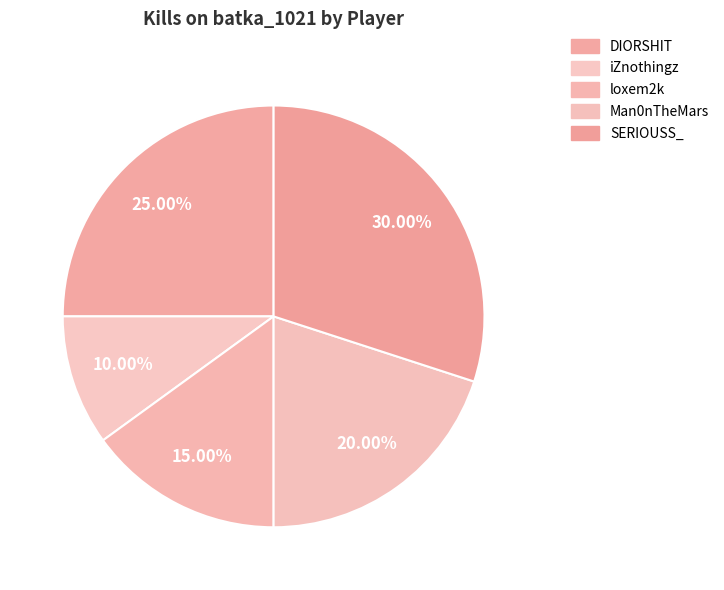

How many segments does this pie chart have?

5